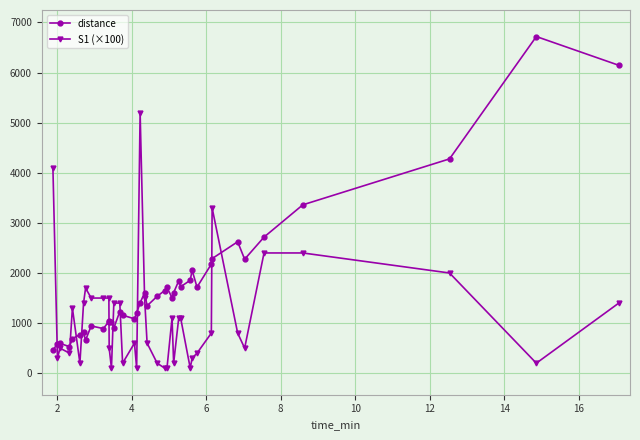

List the series in order of their peak value, lowest first.

S1 (×100), distance